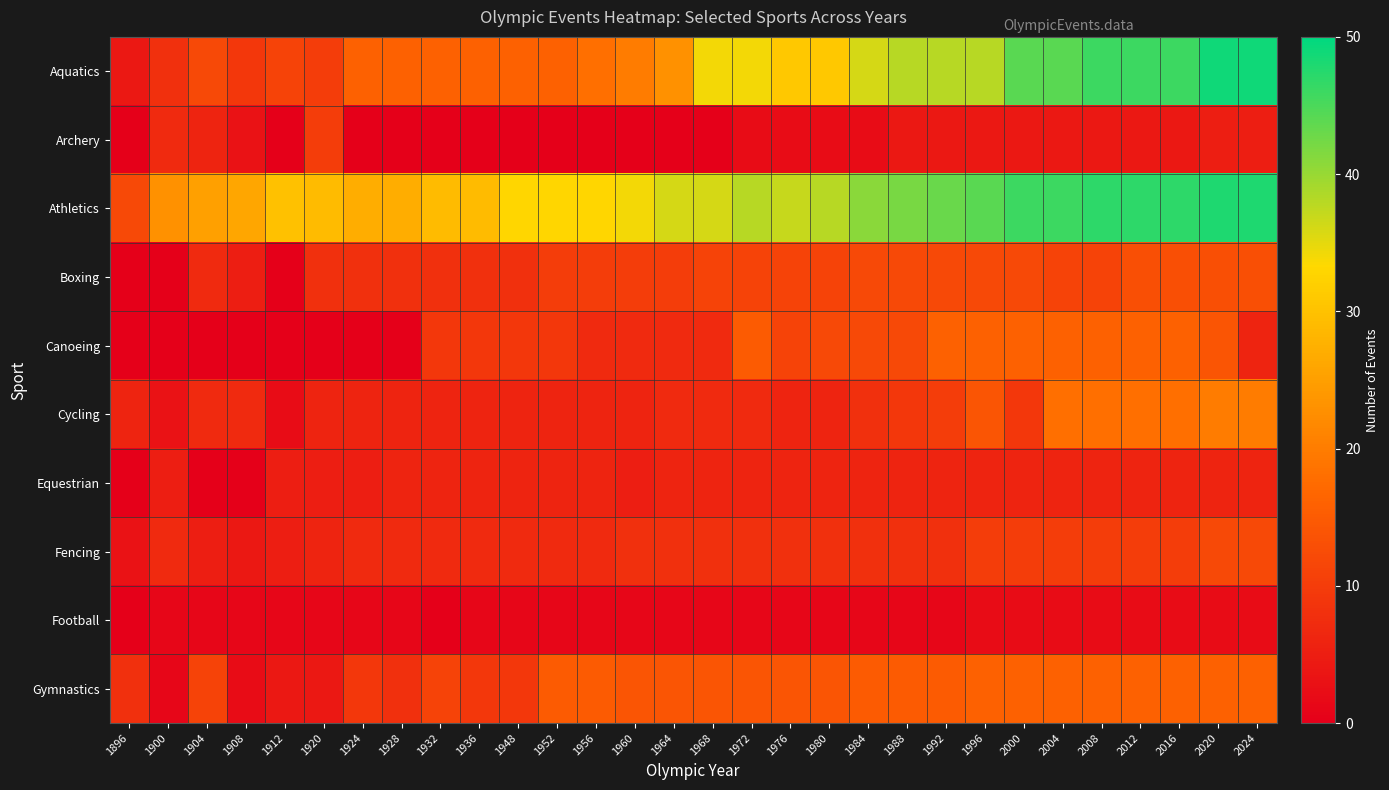

Which category has the highest value across all series?

2020